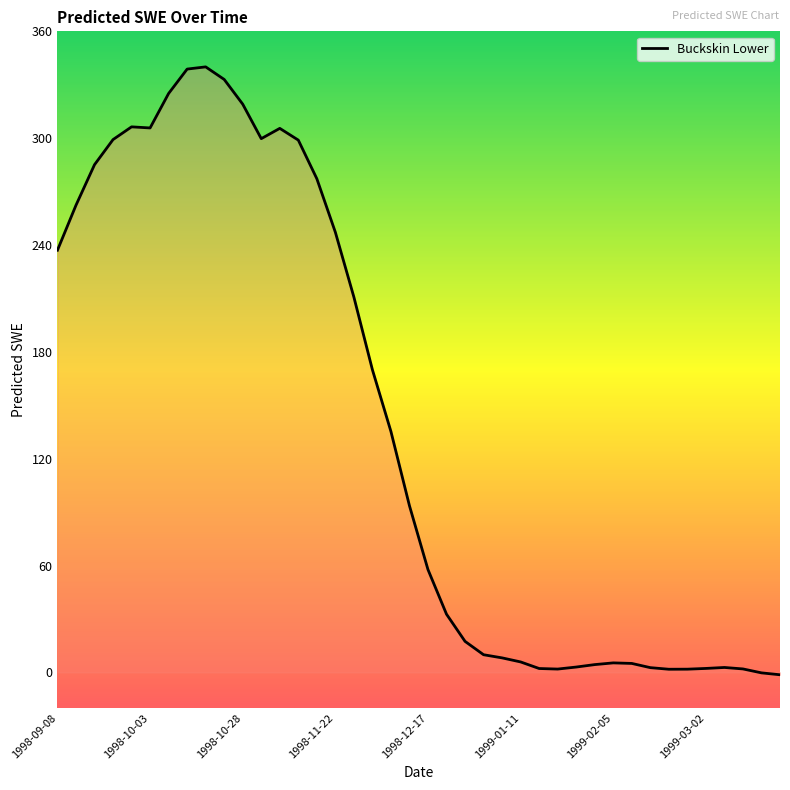

What is the sum of the values at 1998-09-08 and 1998-09-28?

543.5